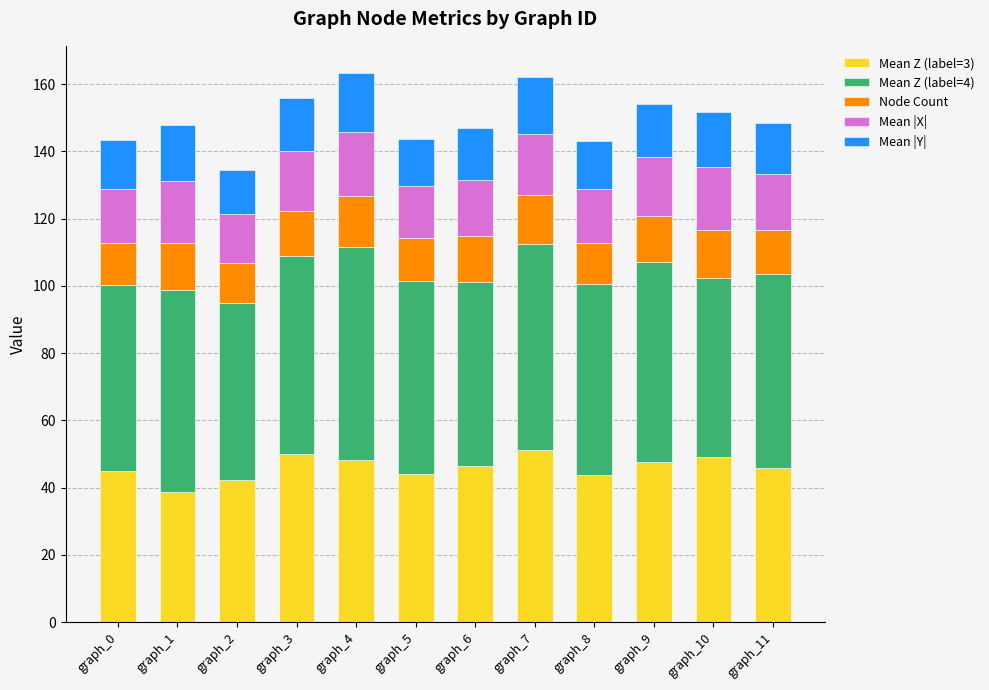

What is the total value across all series at graph_10?

151.7